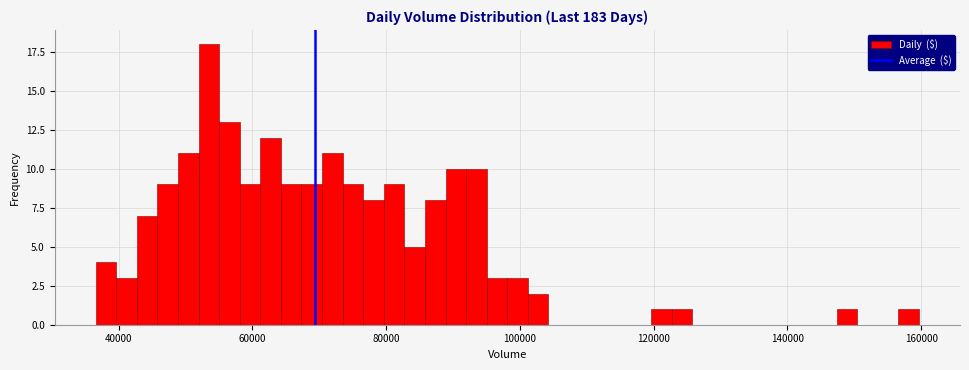

Around what value on the x-axis is the tallest bar? Give the approximate position of its centre, as read against the axis.

54000